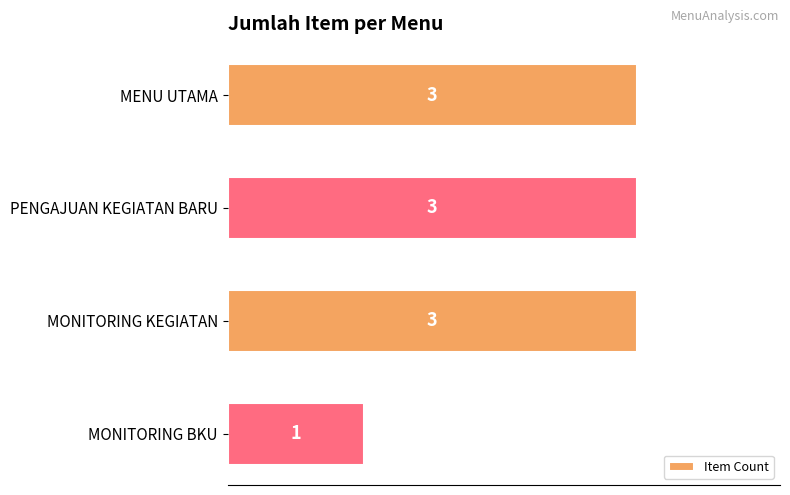

Which label corresponds to the smallest value in the chart?

MONITORING BKU